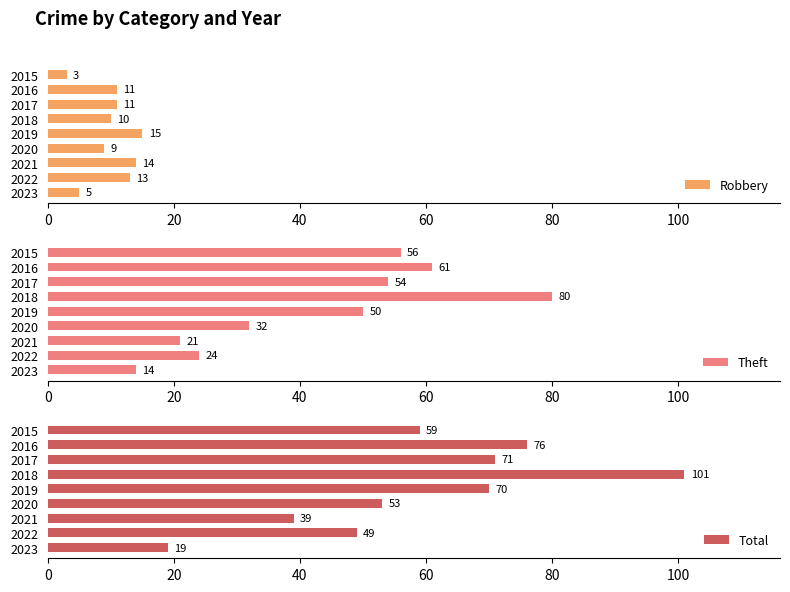

True or false: Robbery has a value of 11 at 2016.

True